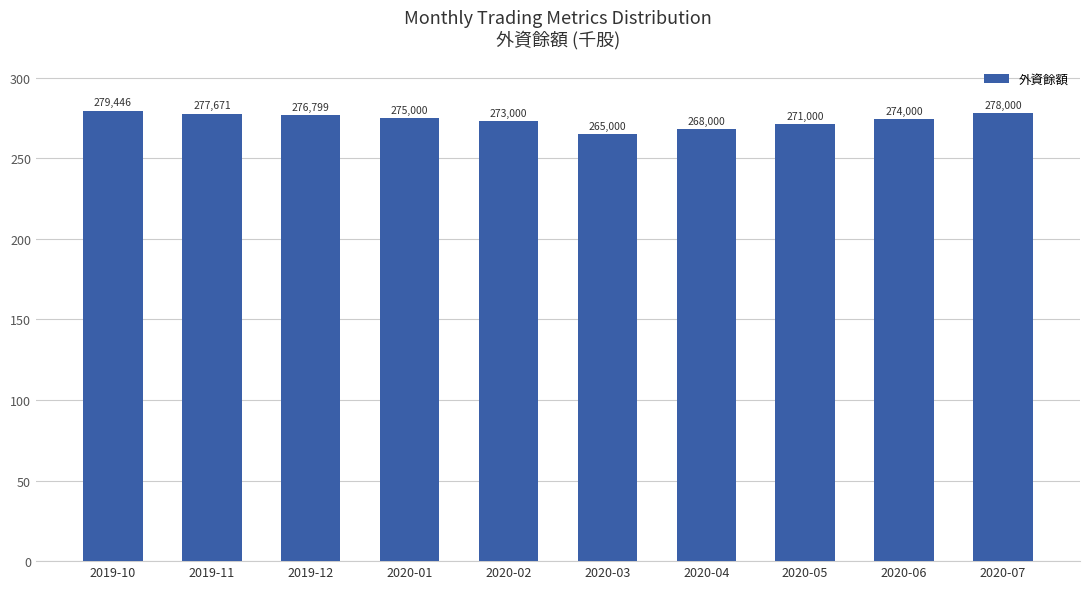

What is the maximum value shown in the chart?

279446